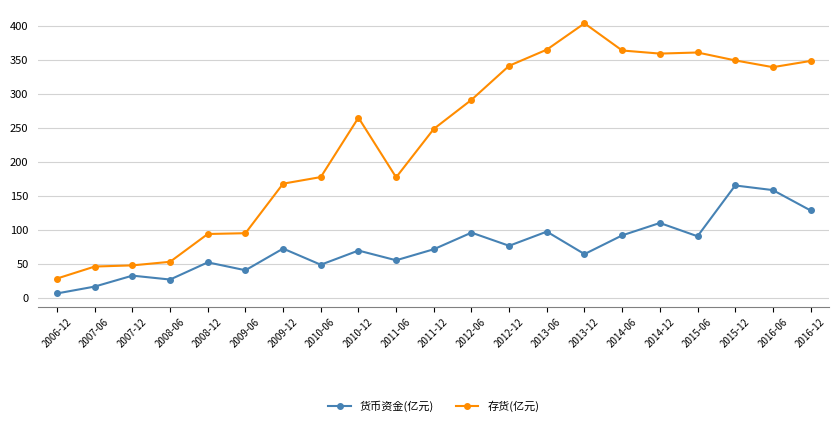

At 2006-12, list the series in order from largest to smallest.

存货(亿元), 货币资金(亿元)